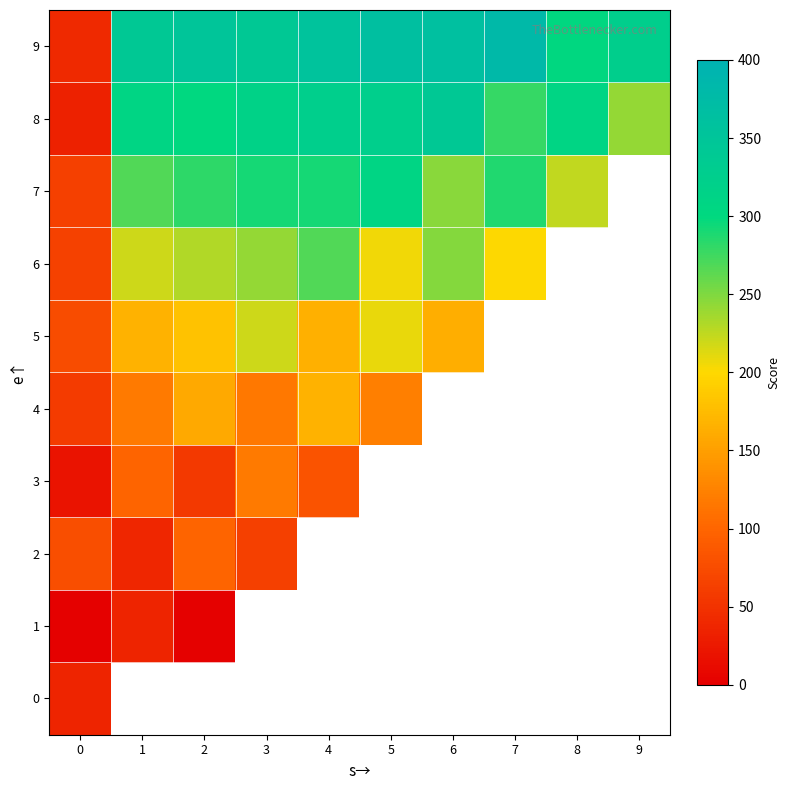

What is the maximum value for 1?

36.0